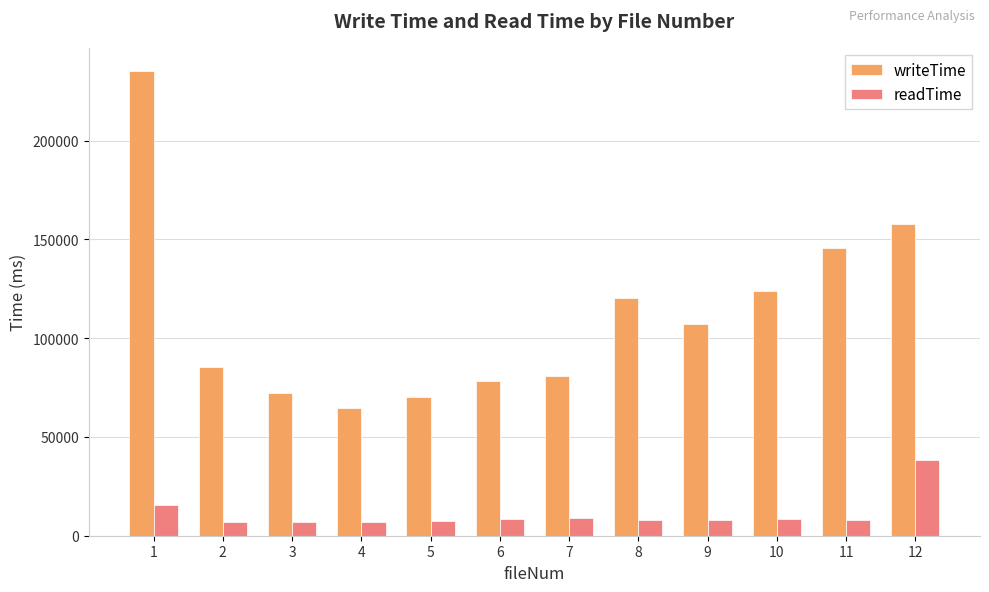

What are all the series names shown in the legend?

writeTime, readTime